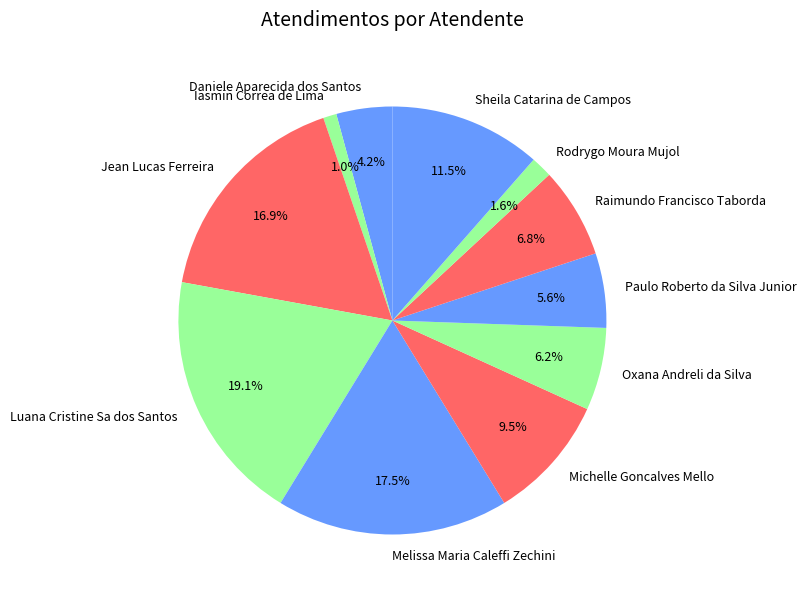

How many segments does this pie chart have?

11